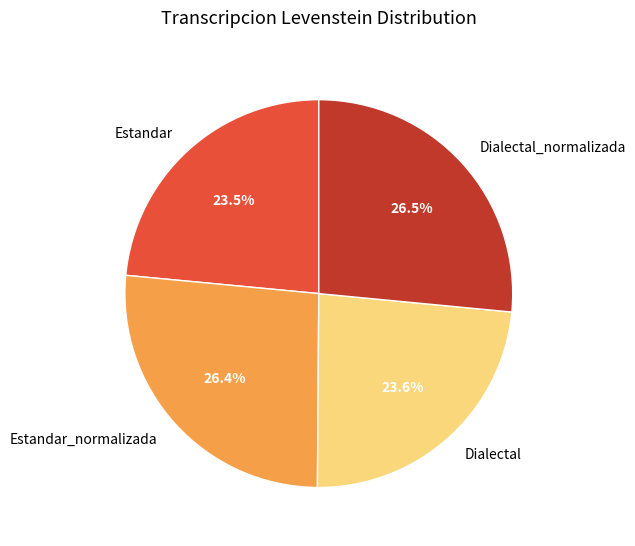

To the nearest percent, what is the difference between the largest and smallest slice percentages?

3%